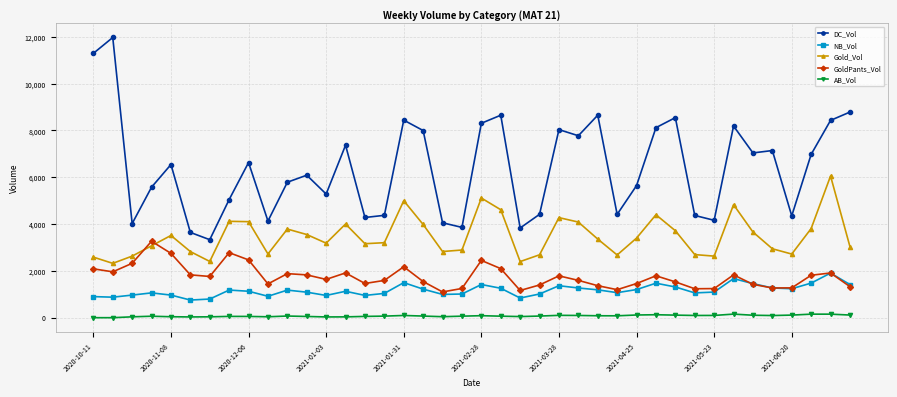

True or false: Gold_Vol has more than 1 interior local peaks.

True